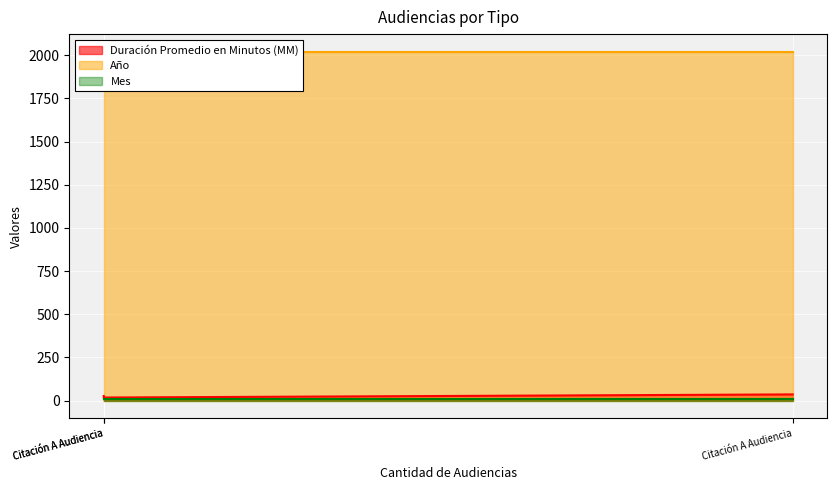

What is the sum of all Duración Promedio en Minutos (MM) values?

81